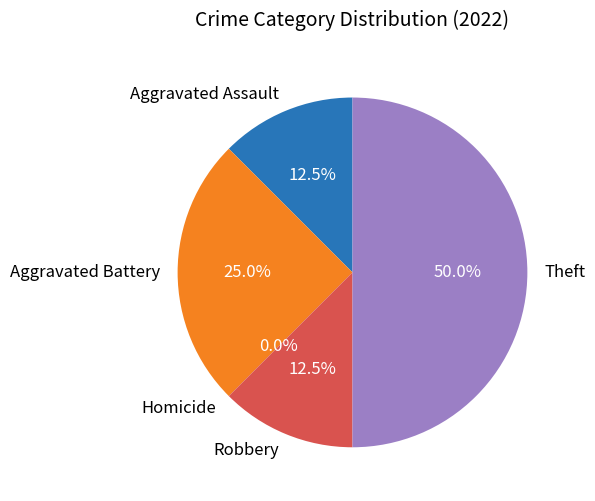

How much of the chart is everything except Theft?

50.0%